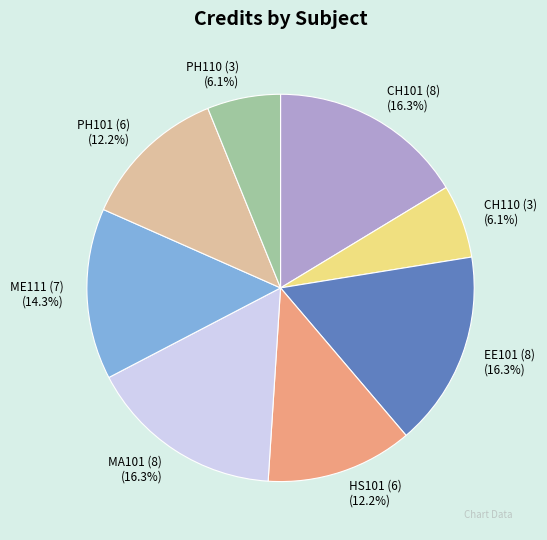

Is it true that MA101 (8) is 4% of the pie?

False